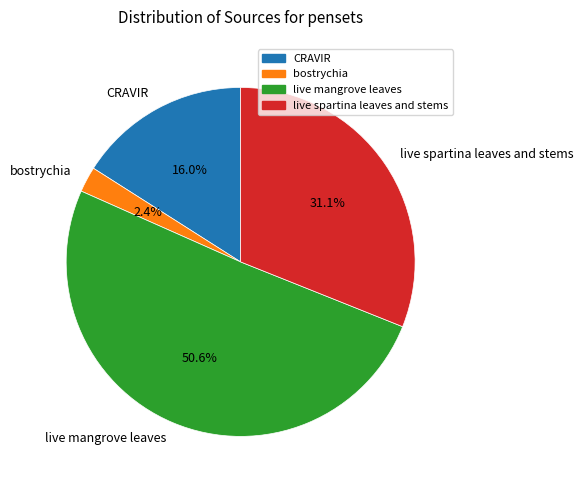

What is the smallest slice in the pie chart?

bostrychia